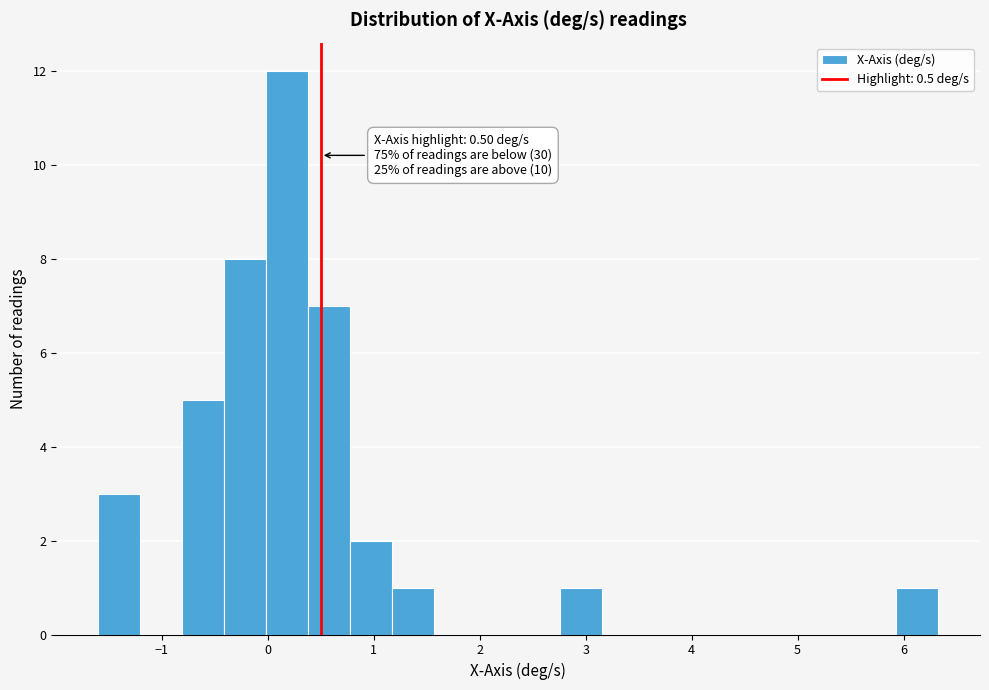

Read against the x-axis, roughly where is the centre of the tallest bar?

0.2